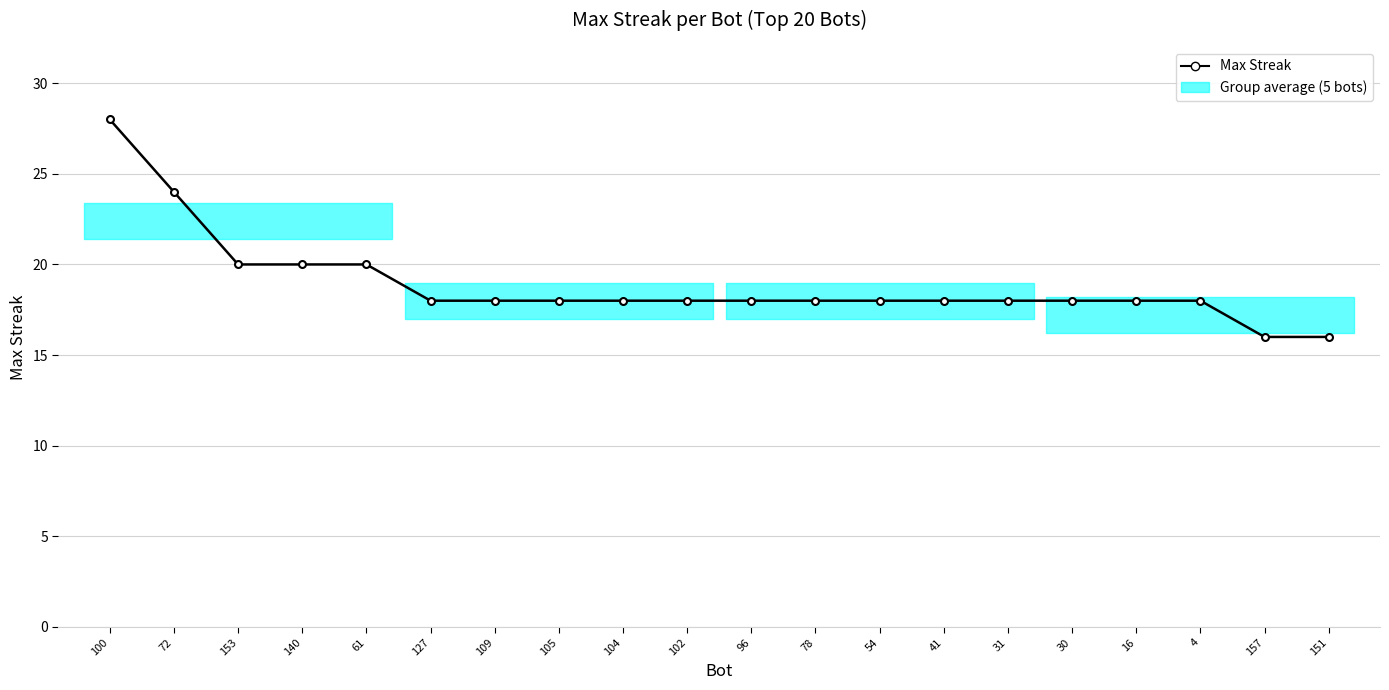

The chart shows a value of 8 at 54. True or false?

False